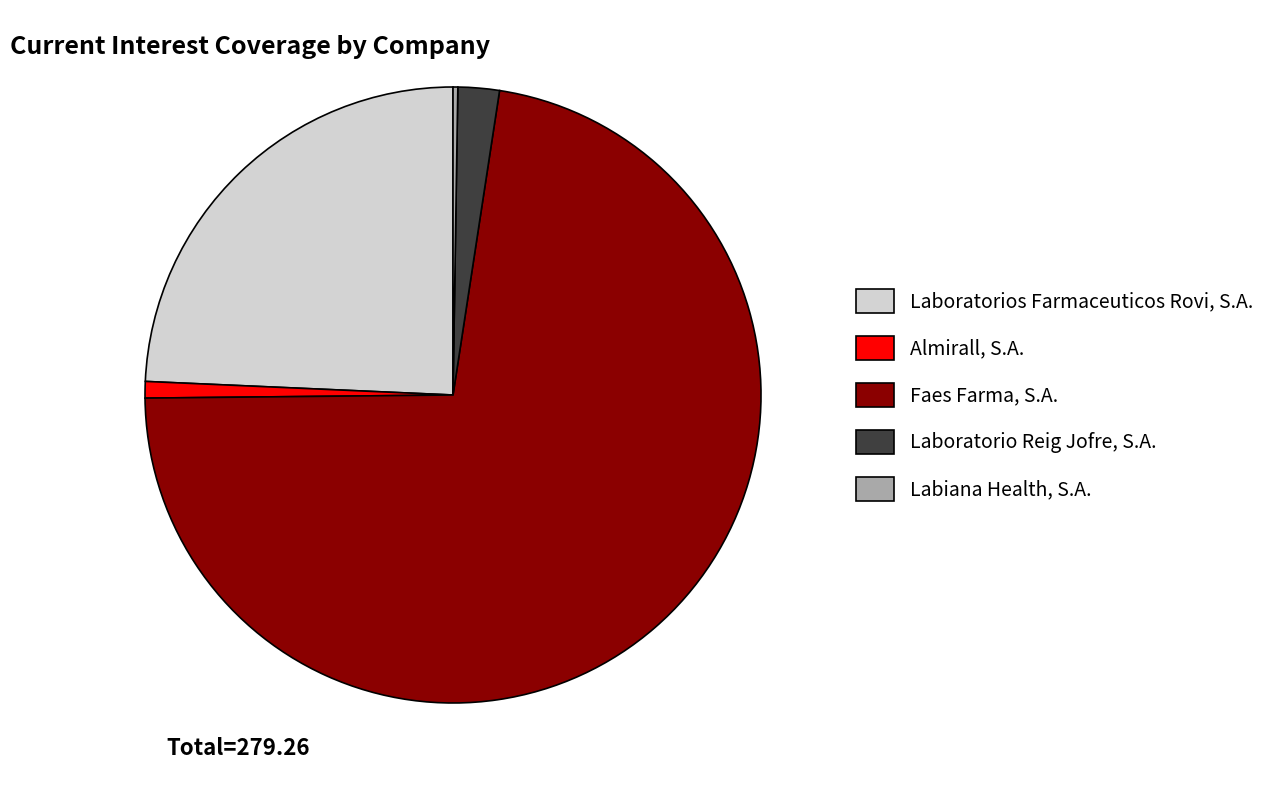

Which has a higher value, Faes Farma, S.A. or Almirall, S.A.?

Faes Farma, S.A.